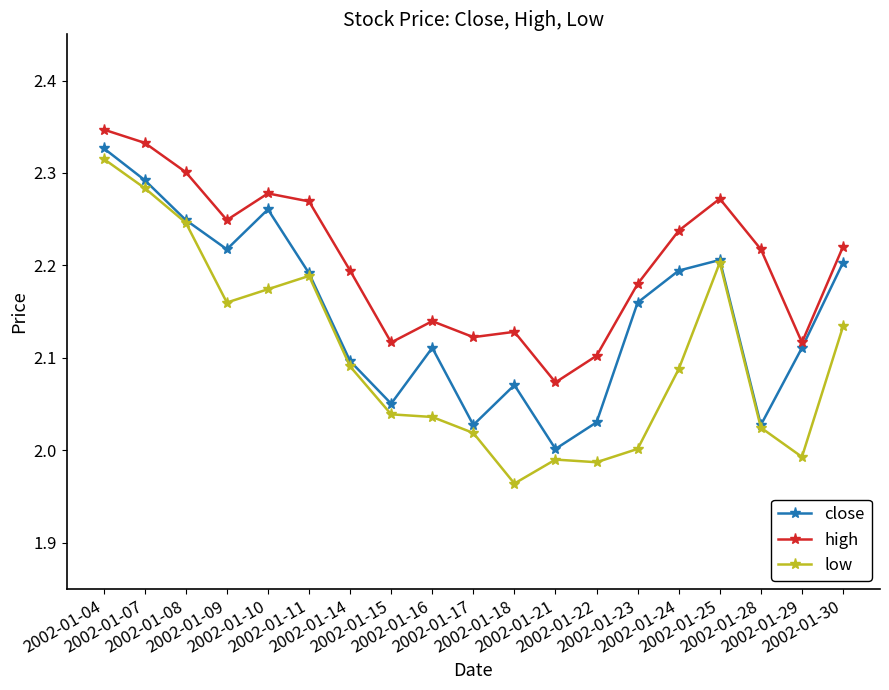

Which category has the lowest value in the close series?

2002-01-21